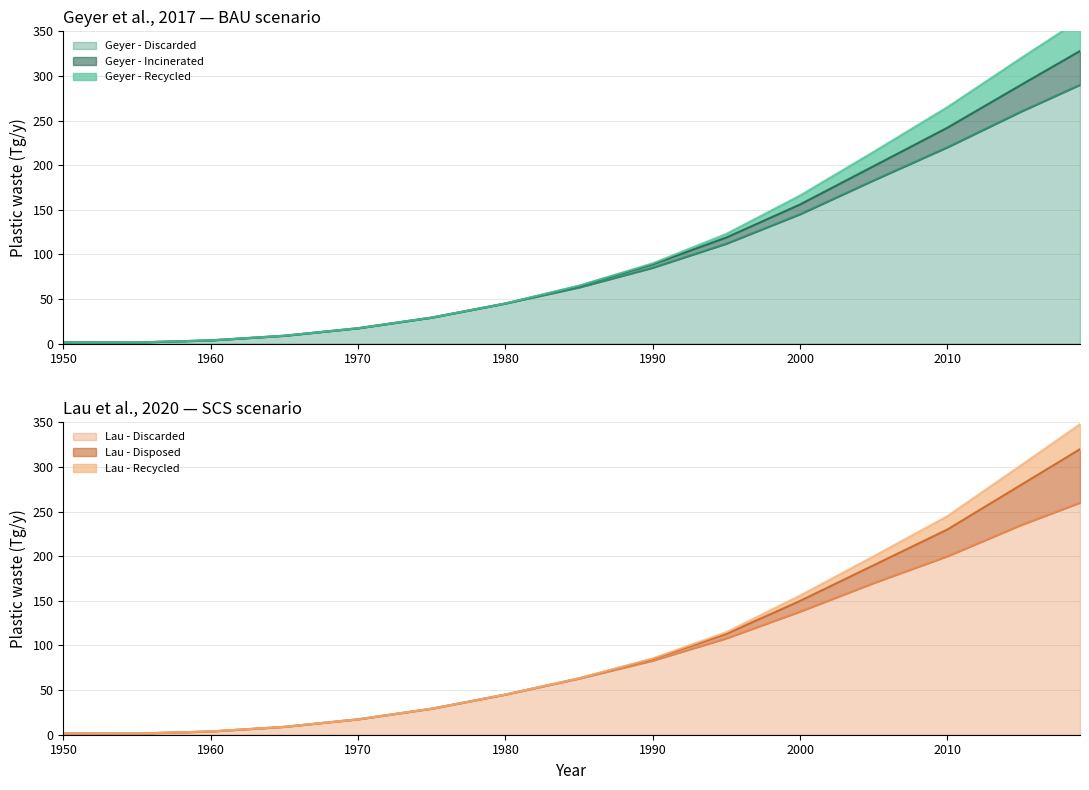

What is the maximum value for Lau - Discarded?

260.0